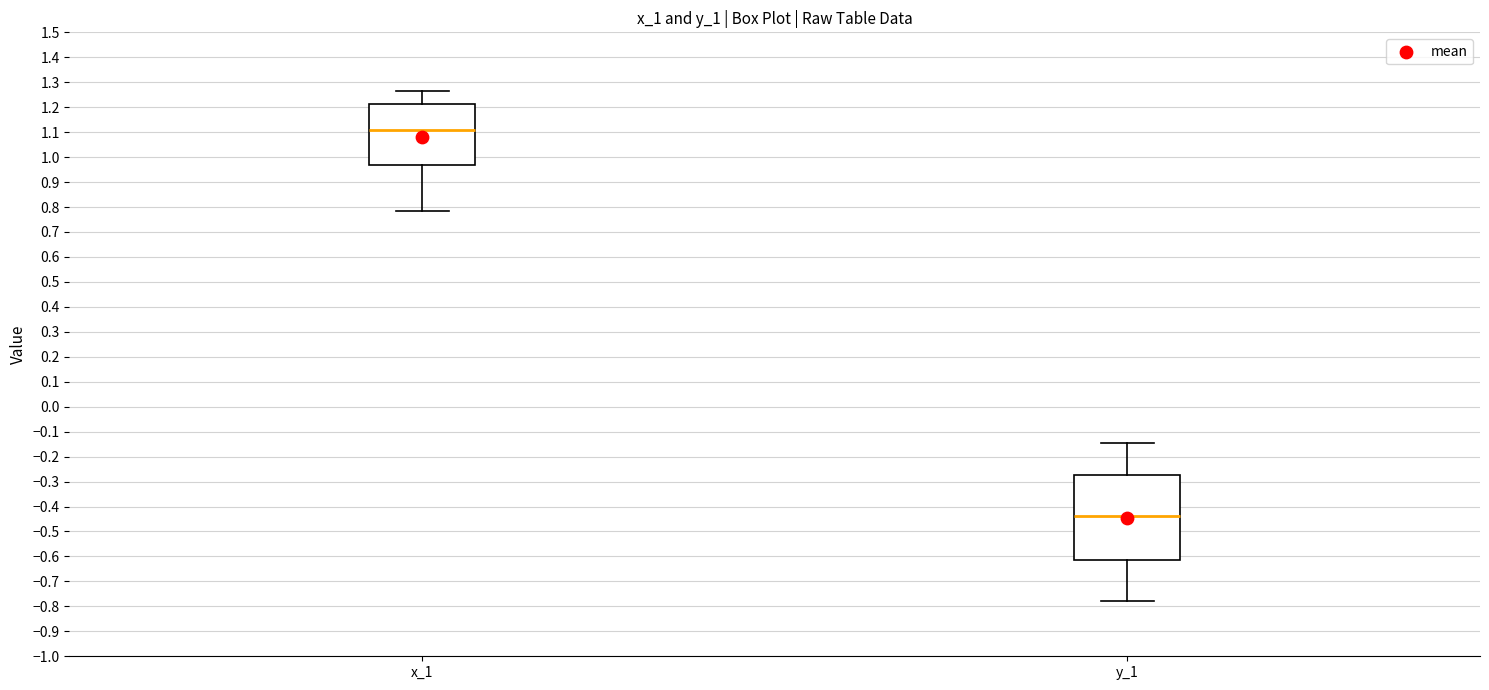

Reading left to right, read every box against the y-axis: the position of its median line, the range the box covers, and the ends of its whiskers. The values are not printed on the chart, so give them approximately, as read against the axis.

x_1: median 1.11, box 0.97 to 1.21, whiskers 0.79 to 1.27
y_1: median -0.44, box -0.61 to -0.28, whiskers -0.78 to -0.15